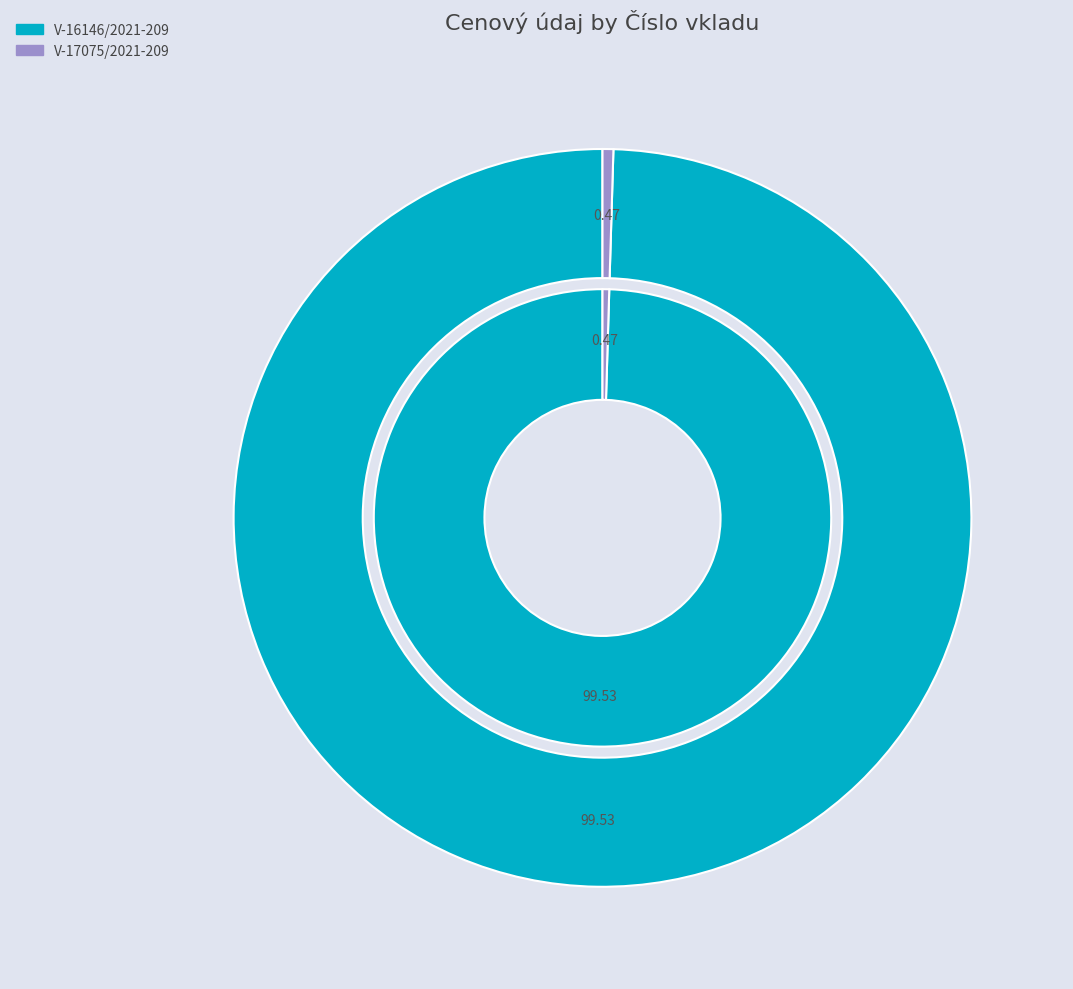

Which category has the biggest portion of the pie?

V-16146/2021-209